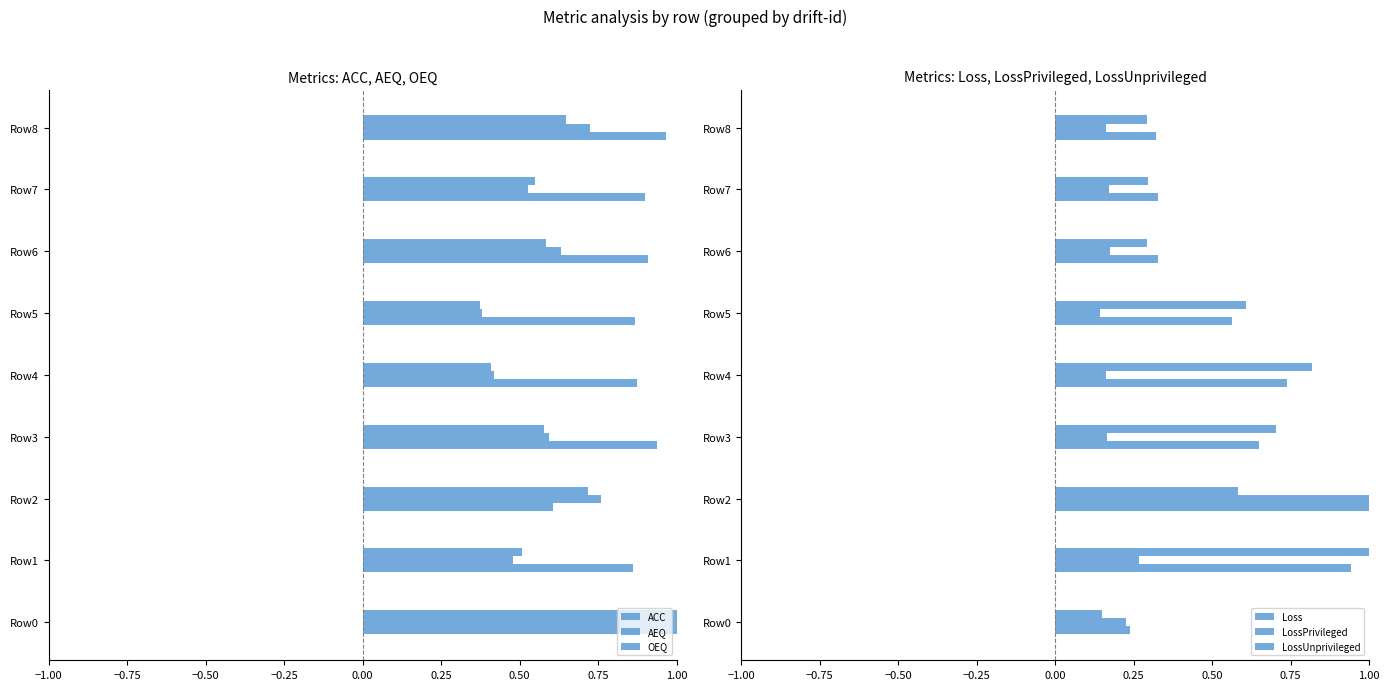

What is the greatest value displayed?

1.0